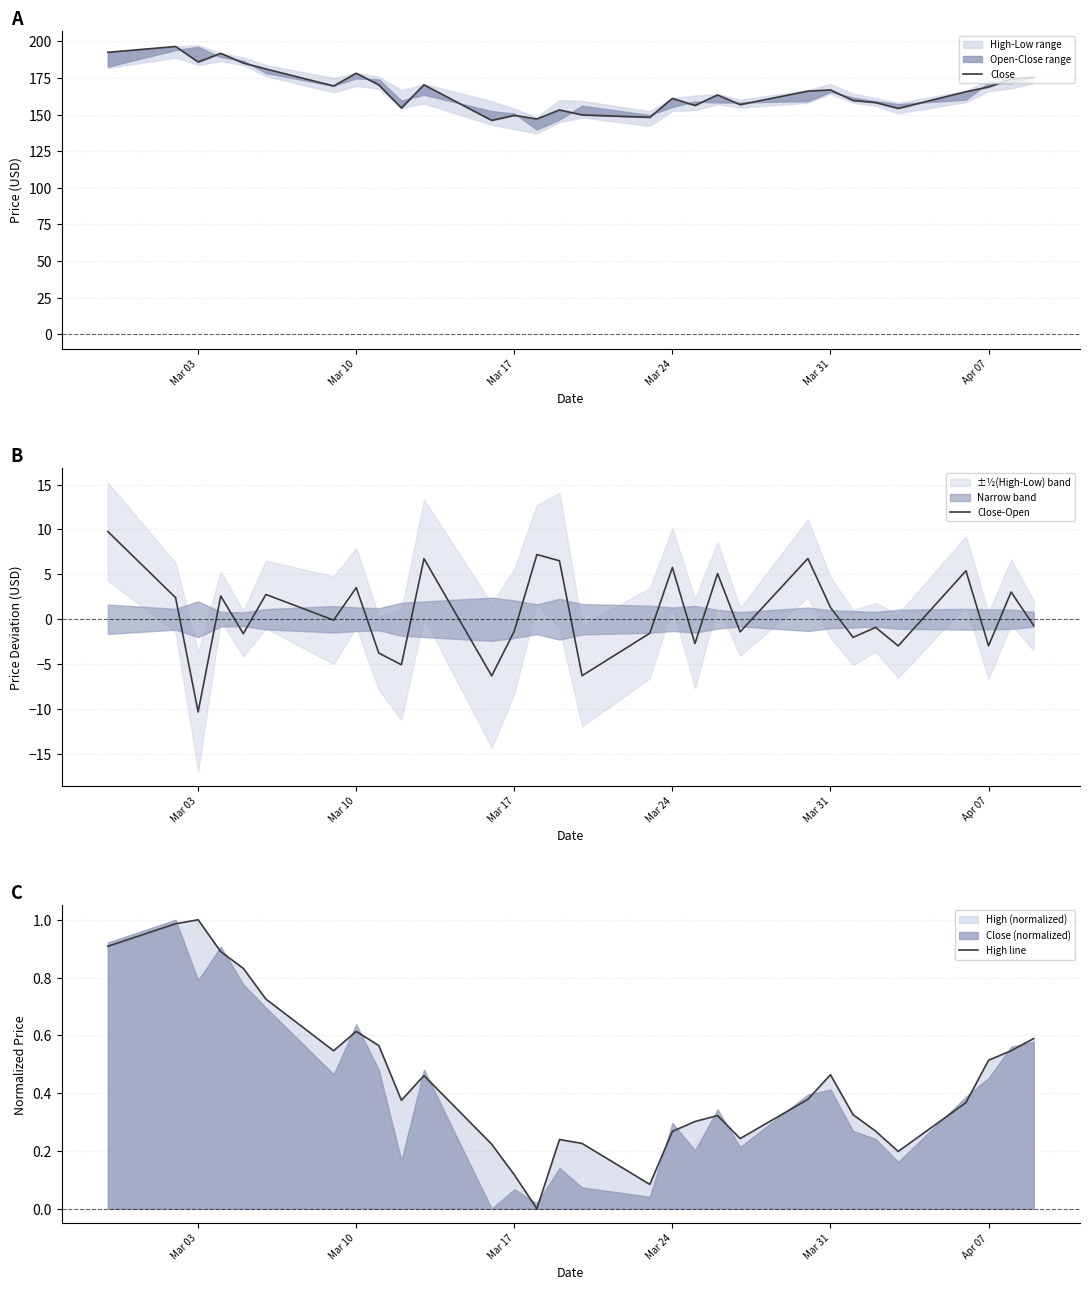

Does the chart have visible grid lines?

Yes